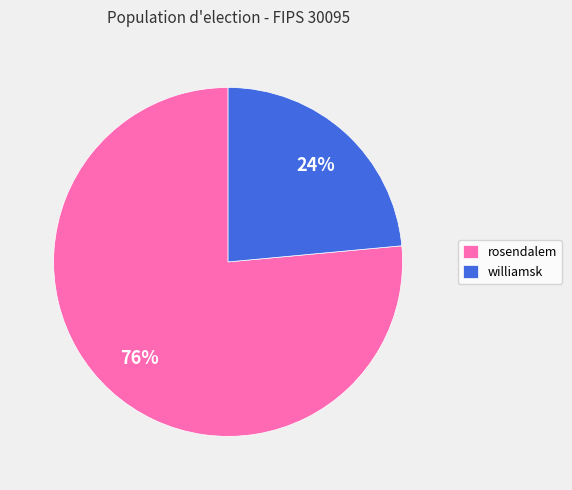

Count the number of slices in the pie.

2